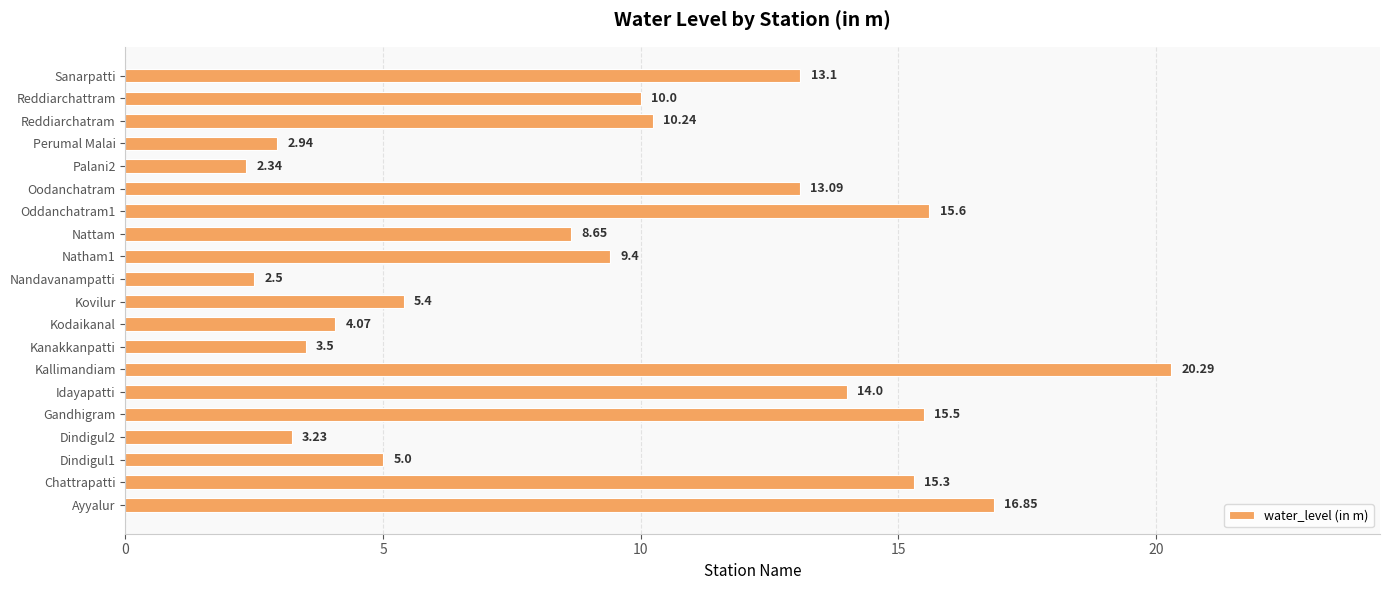

How many bars are there in total?

20